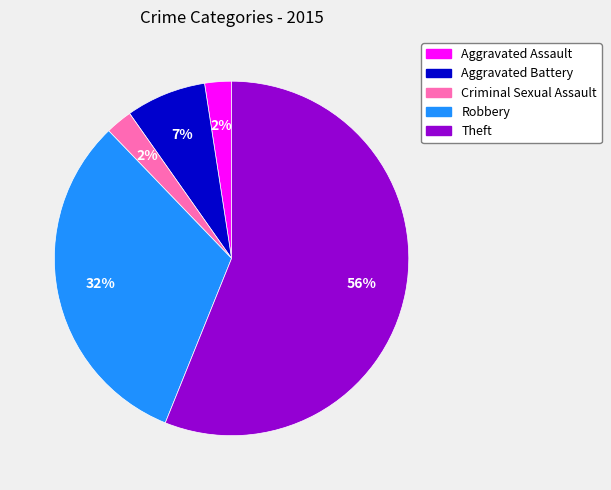

How many slices are in this pie chart?

5